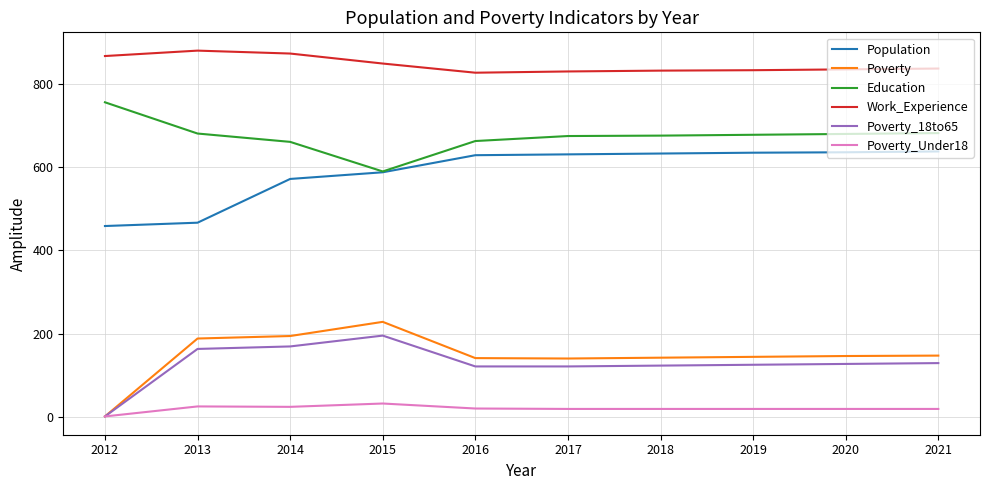

Is this an area chart (filled region under the line)?

No